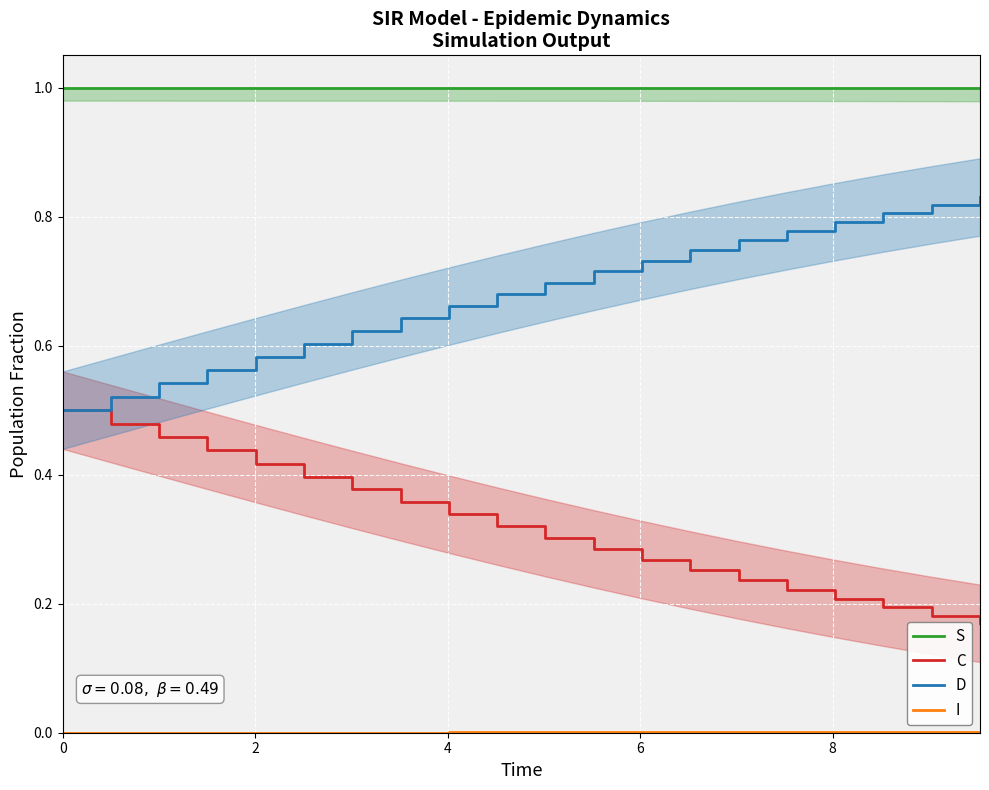

True or false: D and S cross at least once.

False